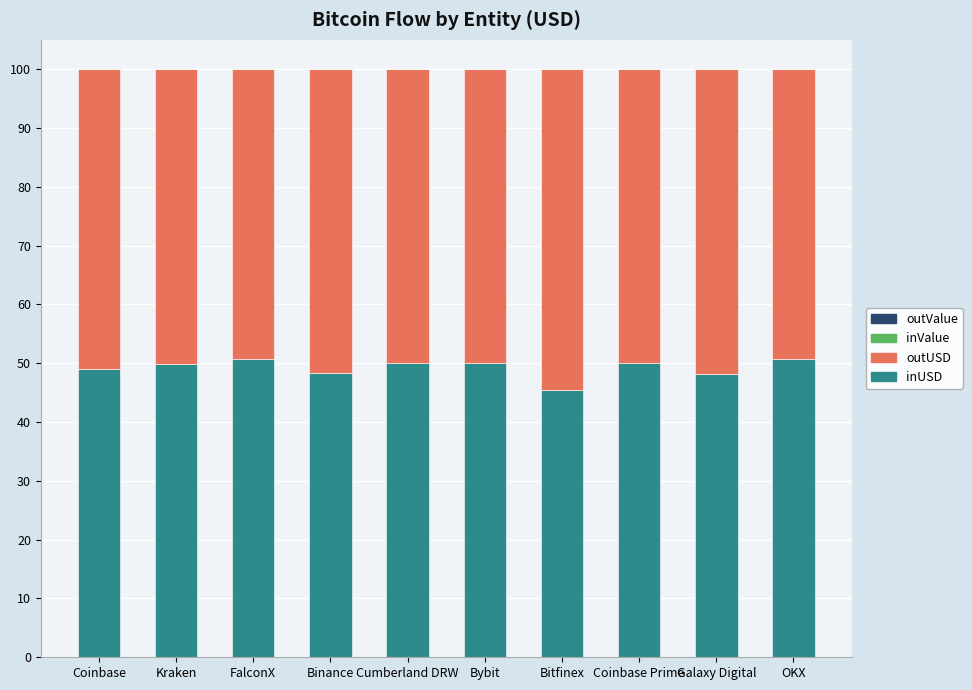

The value of inUSD at FalconX is 50.7. True or false?

True